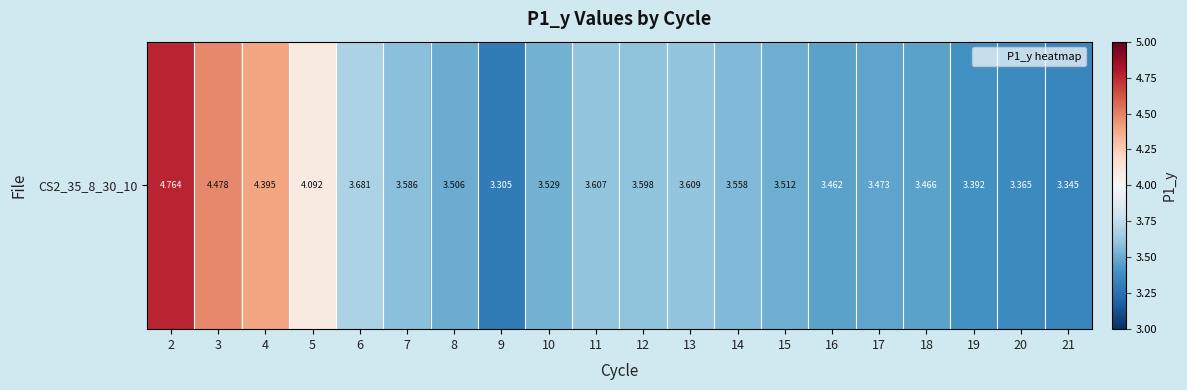

Reading left to right, list all the values displayed in this chart.

2=4.8	3=4.5	4=4.4	5=4.1	6=3.7	7=3.6	8=3.5	9=3.3	10=3.5	11=3.6	12=3.6	13=3.6	14=3.6	15=3.5	16=3.5	17=3.5	18=3.5	19=3.4	20=3.4	21=3.3